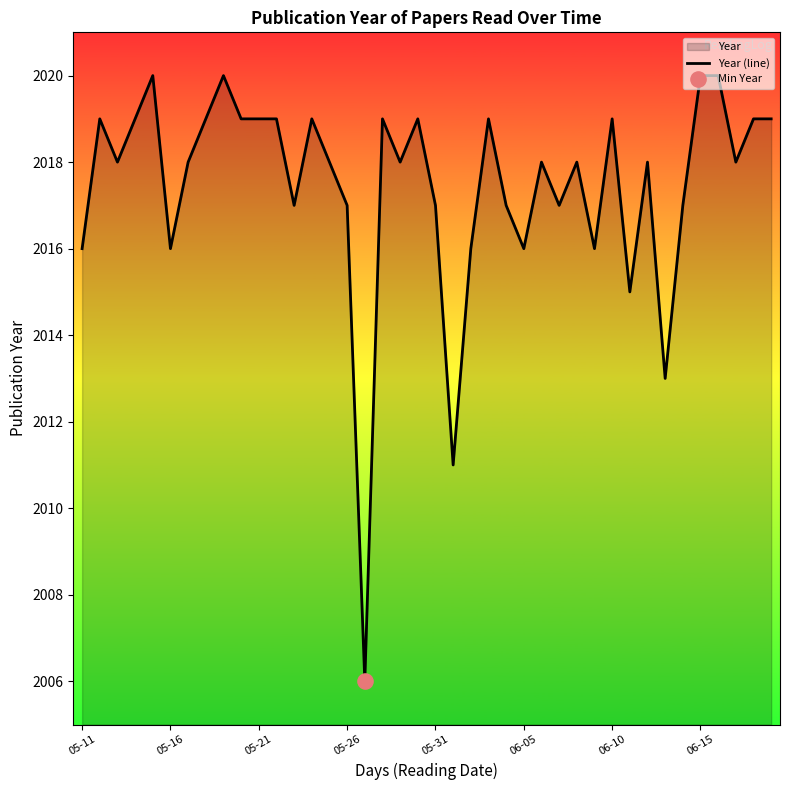

Which has a higher value, 05-21 or 06-15?

06-15